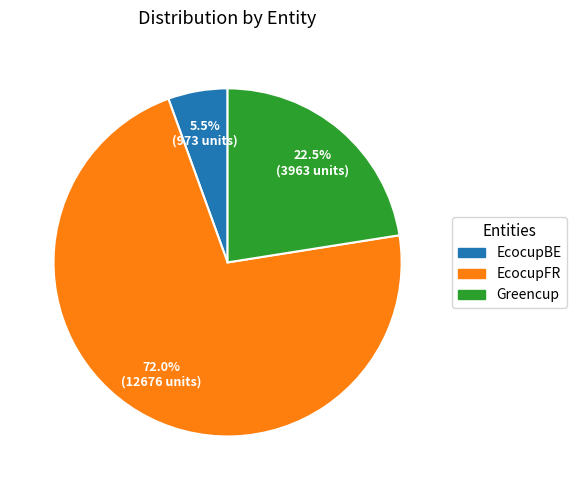

What is the ratio of the value at Greencup to the value at EcocupBE?

4.1